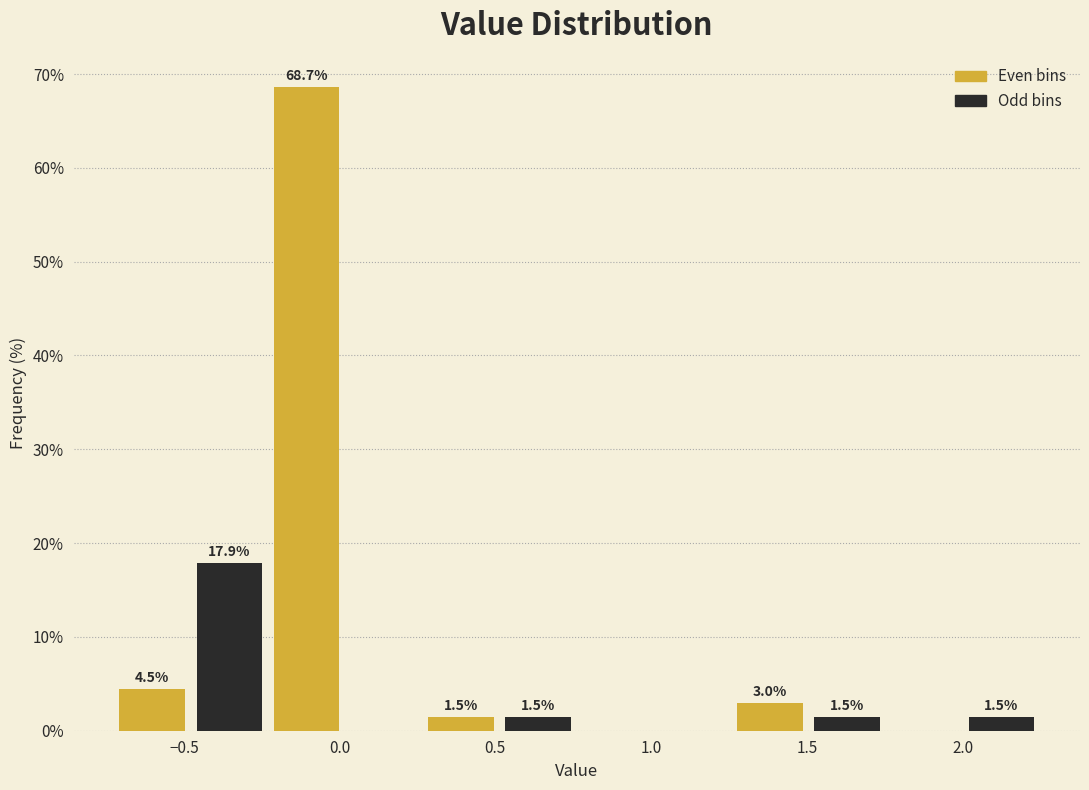

Over which range of the x-axis is the bar tallest?

-0.25 to 0.00